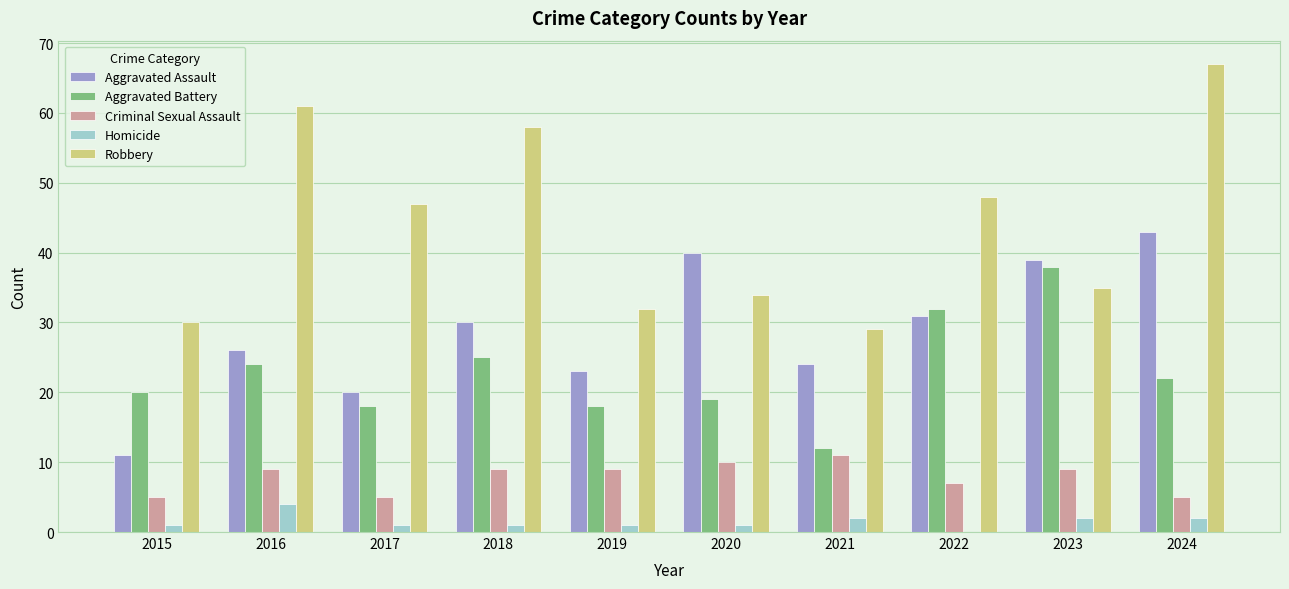

At which label is Aggravated Assault closest to 27?

2016